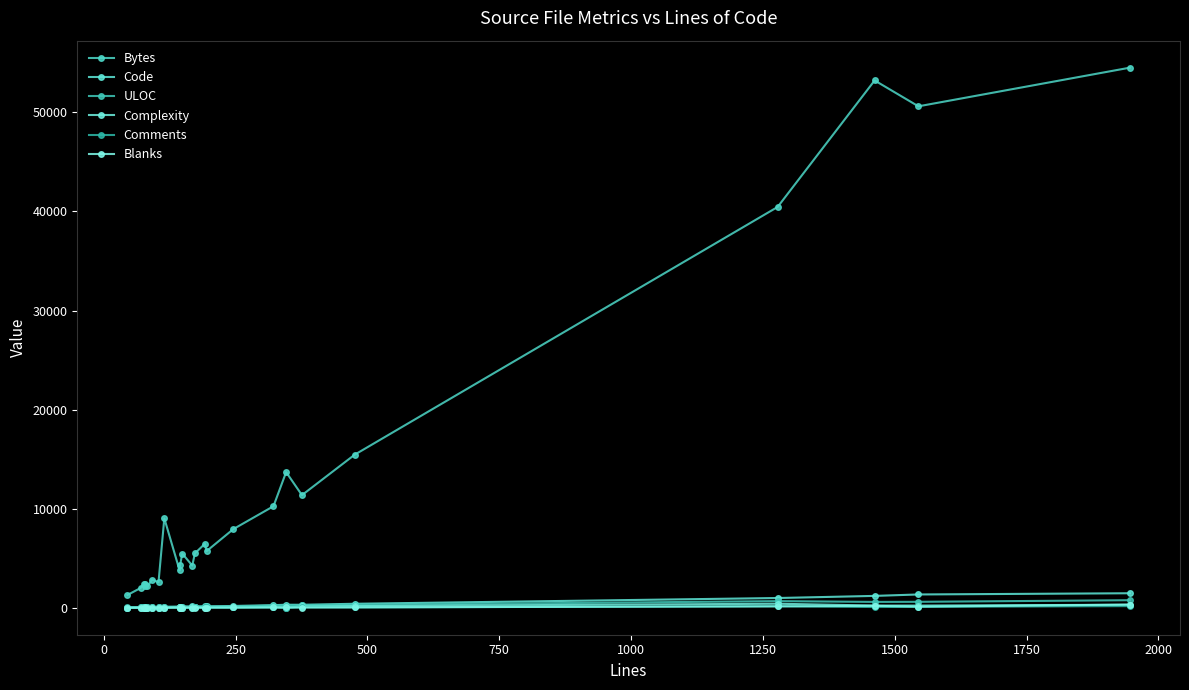

What is the sum of all ULOC values?

4911